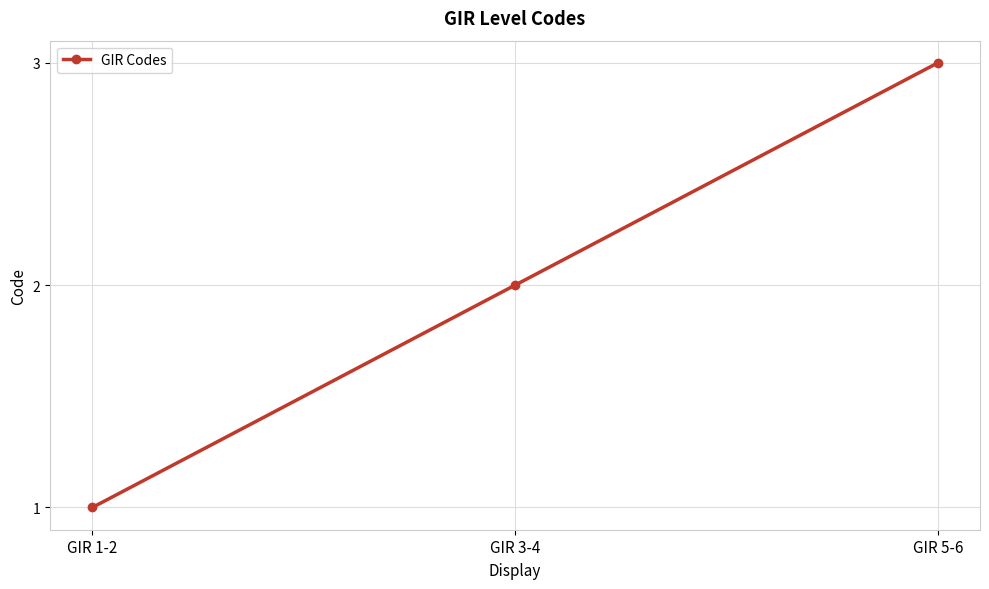

Between GIR 5-6 and GIR 3-4, which is larger?

GIR 5-6